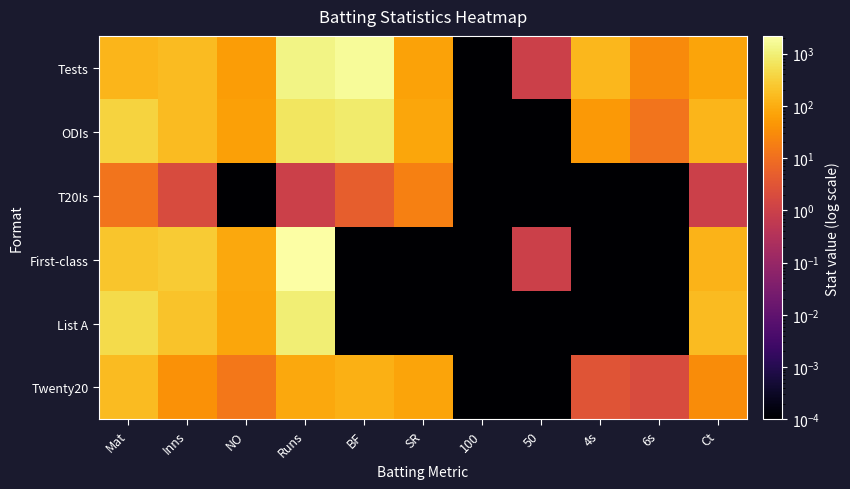

Reading left to right, extract all data points from this chart.

Tests: Mat=133.0	Inns=164.0	NO=56.0	Runs=1261.0	BF=1794.0	SR=70.3	100=0.0	50=1.0	4s=146.0	6s=29.0	Ct=72.0
ODIs: Mat=350.0	Inns=162.0	NO=63.0	Runs=674.0	BF=869.0	SR=77.6	100=0.0	50=0.0	4s=50.0	6s=12.0	Ct=130.0
T20Is: Mat=12.0	Inns=2.0	NO=0.0	Runs=1.0	BF=5.0	SR=20.0	100=0.0	50=0.0	4s=0.0	6s=0.0	Ct=1.0
First-class: Mat=232.0	Inns=276.0	NO=83.0	Runs=2192.0	BF=0.0	SR=0.0	100=0.0	50=1.0	4s=0.0	6s=0.0	Ct=123.0
List A: Mat=453.0	Inns=205.0	NO=76.0	Runs=945.0	BF=0.0	SR=0.0	100=0.0	50=0.0	4s=0.0	6s=0.0	Ct=159.0
Twenty20: Mat=164.0	Inns=38.0	NO=14.0	Runs=81.0	BF=110.0	SR=73.6	100=0.0	50=0.0	4s=3.0	6s=2.0	Ct=31.0